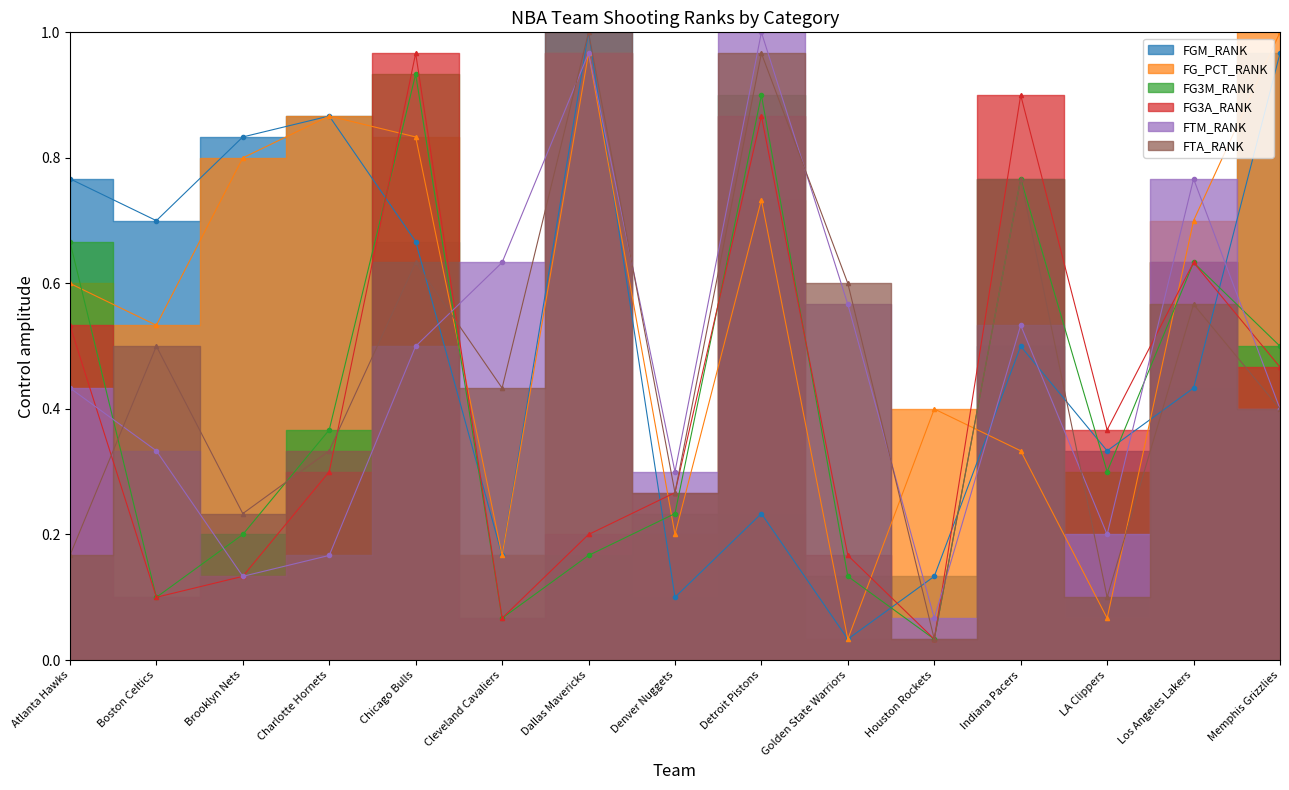

What is the total value across all series at Indiana Pacers?

3.8